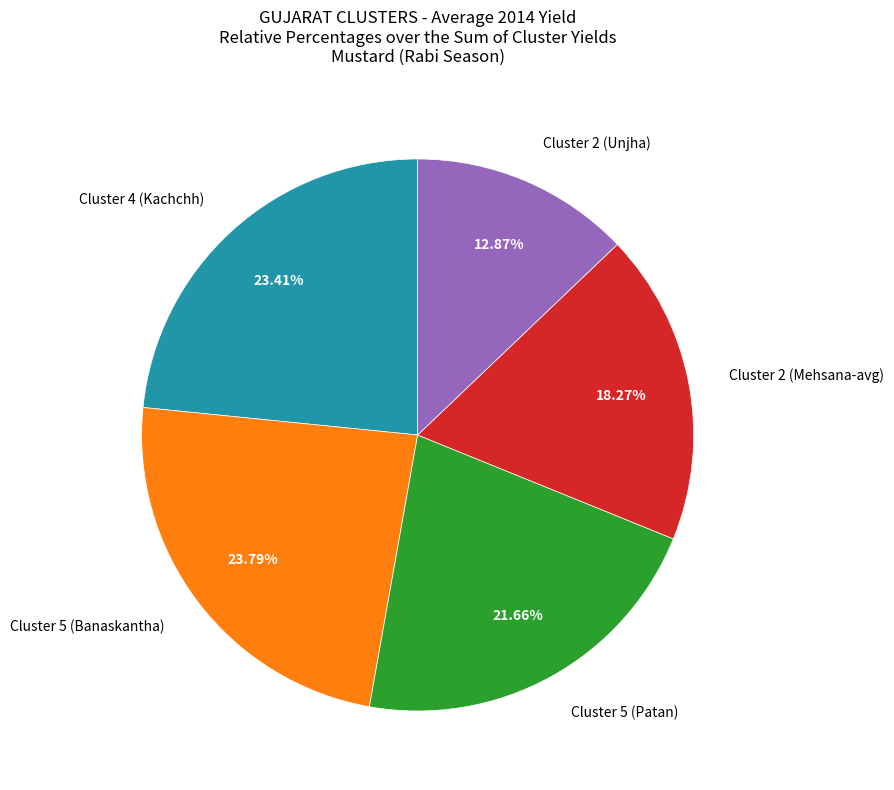

Is the sum of Cluster 2 (Mehsana-avg) and Cluster 4 (Kachchh) greater than half?

No